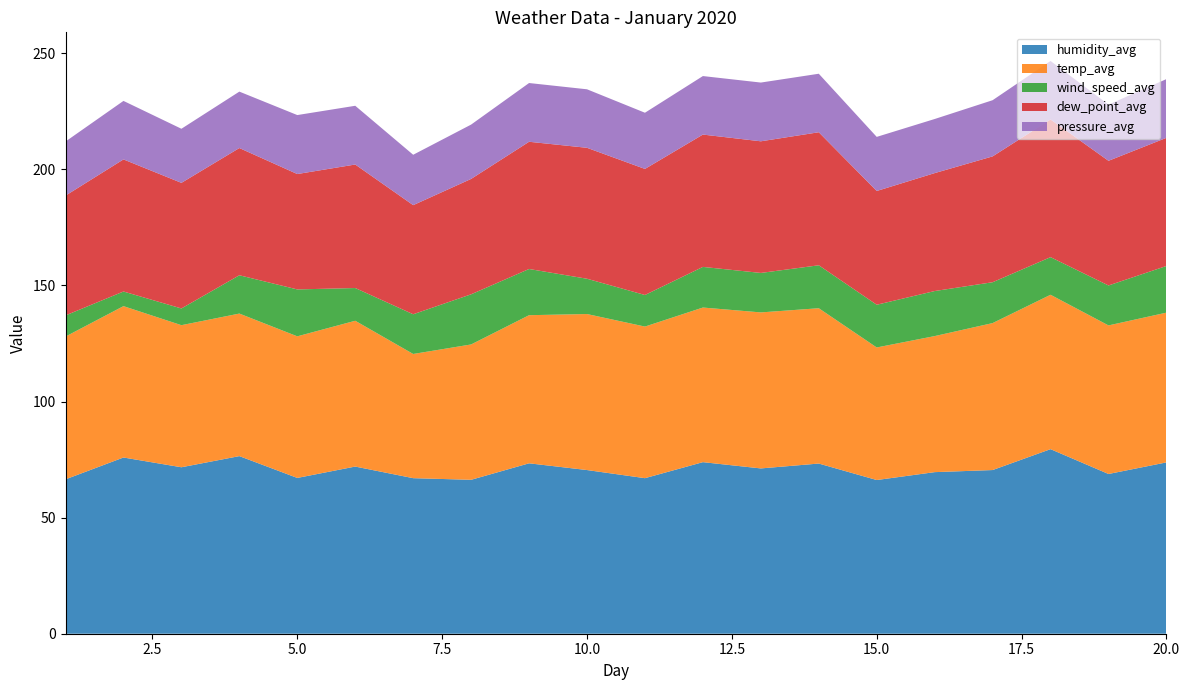

Reading left to right, transcribe all the data shown in this chart.

humidity_avg: 66.5	75.9	71.7	76.5	67.1	72.0	67.0	66.3	73.4	70.5	67.0	73.9	71.2	73.3	66.2	69.6	70.5	79.5	68.8	73.8
temp_avg: 61.5	65.2	61.2	61.4	61.0	62.8	53.5	58.3	63.8	67.2	65.3	66.6	67.2	66.9	57.1	58.6	63.3	66.5	64.0	64.5
wind_speed_avg: 9.1	6.3	7.2	16.5	20.2	14.1	17.1	21.6	19.9	15.2	13.6	17.5	17.0	18.5	18.4	19.4	17.6	16.2	17.2	20.1
dew_point_avg: 51.6	56.9	54.1	54.8	49.7	53.2	47.0	49.7	54.8	56.4	54.3	57.0	56.7	57.3	49.0	50.8	54.2	59.3	53.7	55.2
pressure_avg: 23.3	25.2	23.3	24.3	25.4	25.3	21.7	23.4	25.3	25.2	24.2	25.2	25.3	25.2	23.3	23.3	24.2	25.2	24.2	25.3